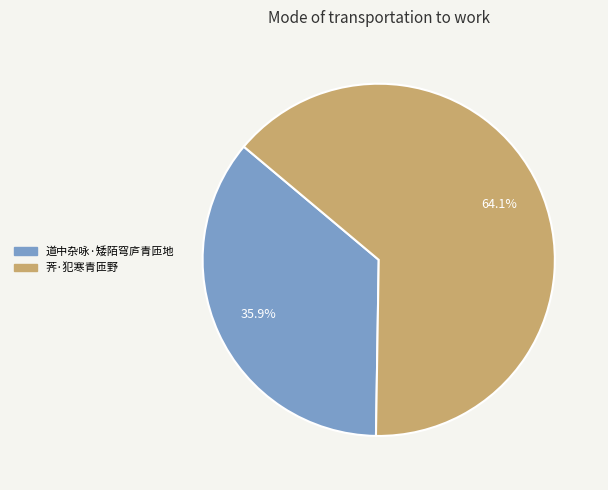

Is there a majority slice in this chart?

Yes